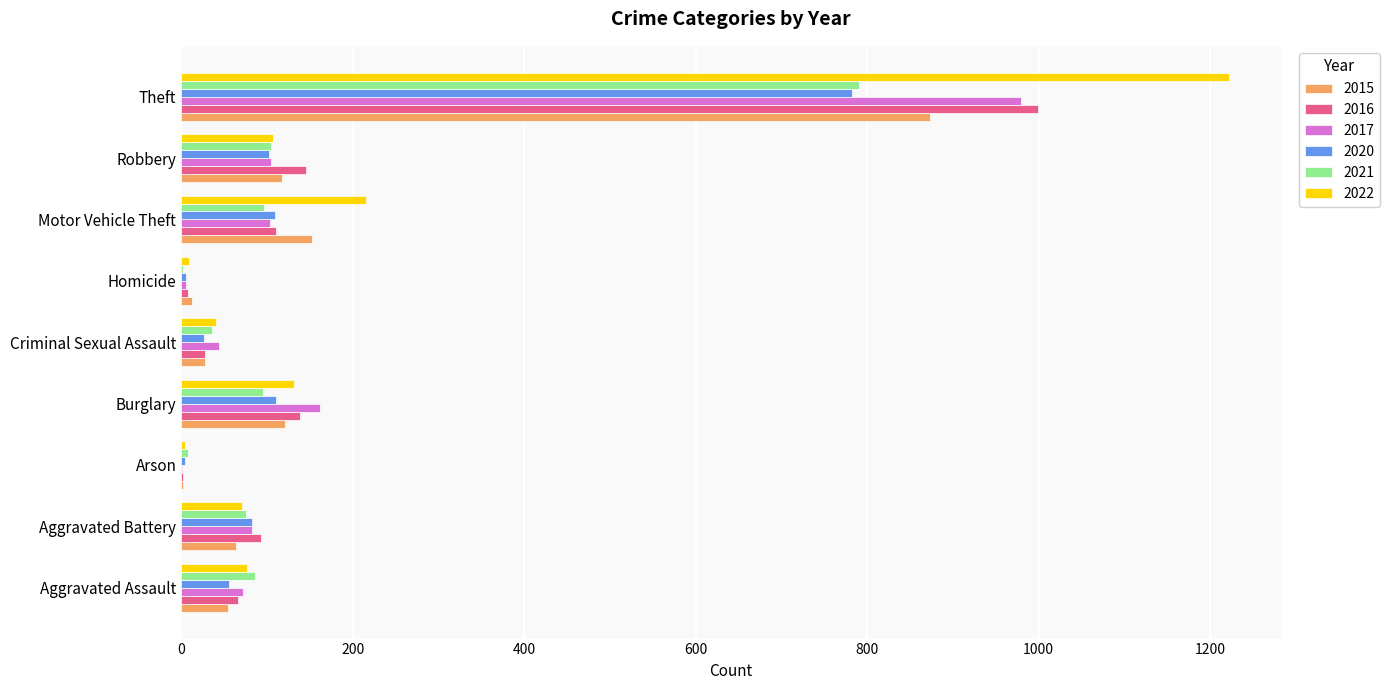

What is the sum of all 2017 values?

1555